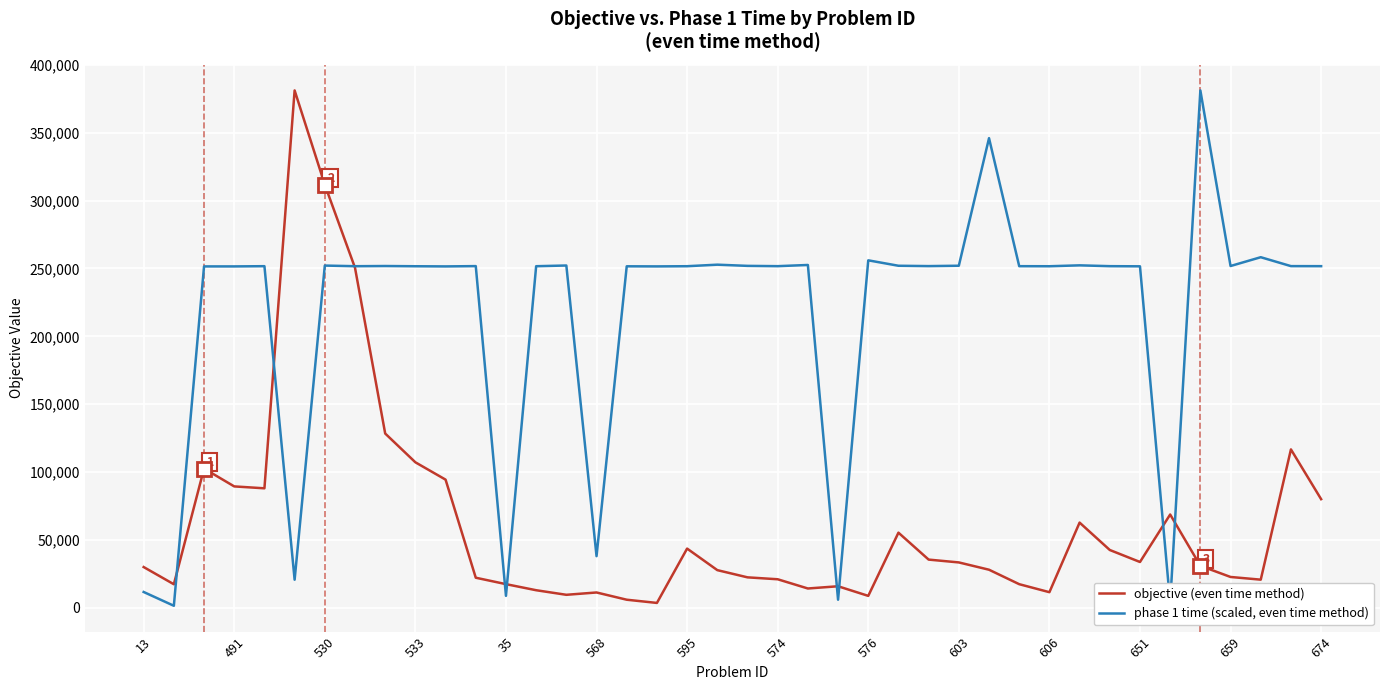

Is this an area chart (filled region under the line)?

No